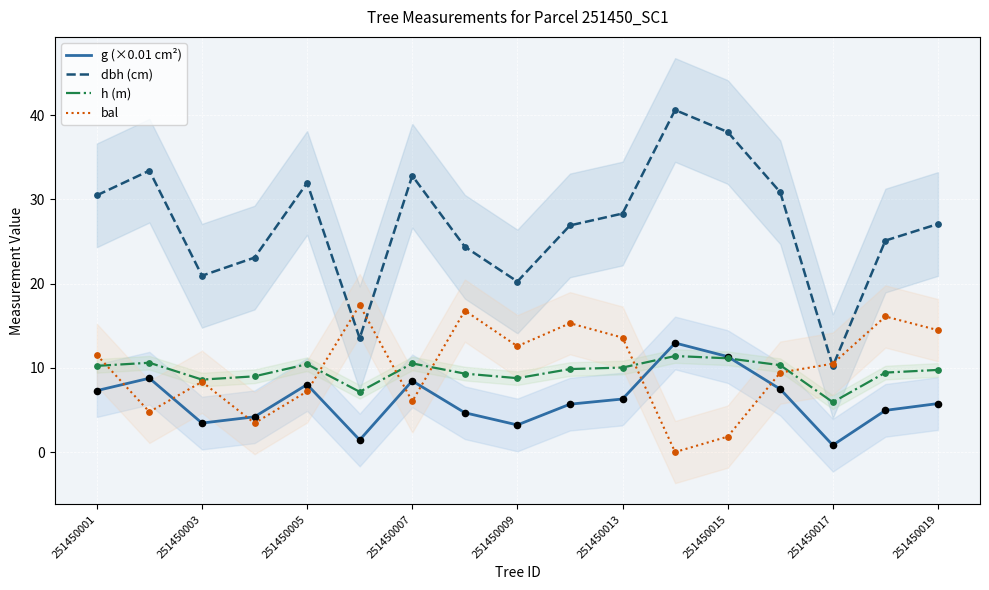

What are all the series names shown in the legend?

g (×0.01 cm²), dbh (cm), h (m), bal